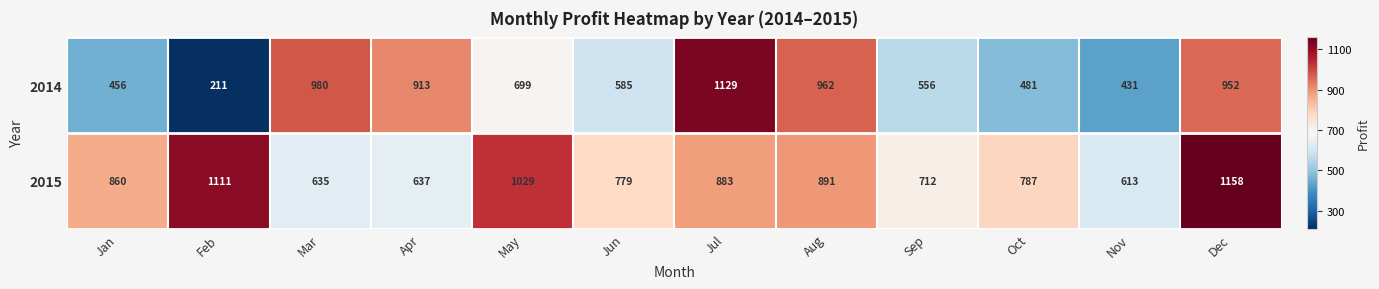

What is the spread (max minus min) of values at Sep?

156